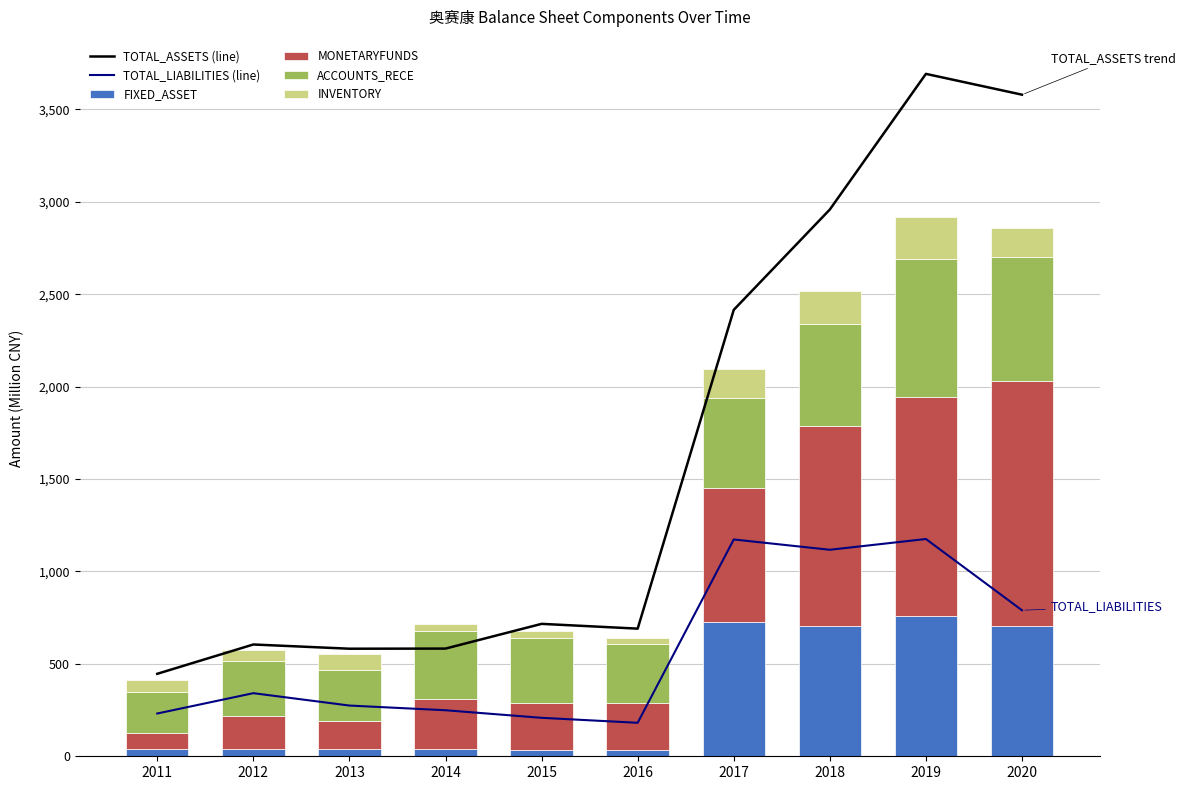

What is the spread (max minus min) of values at 2011?

405.2